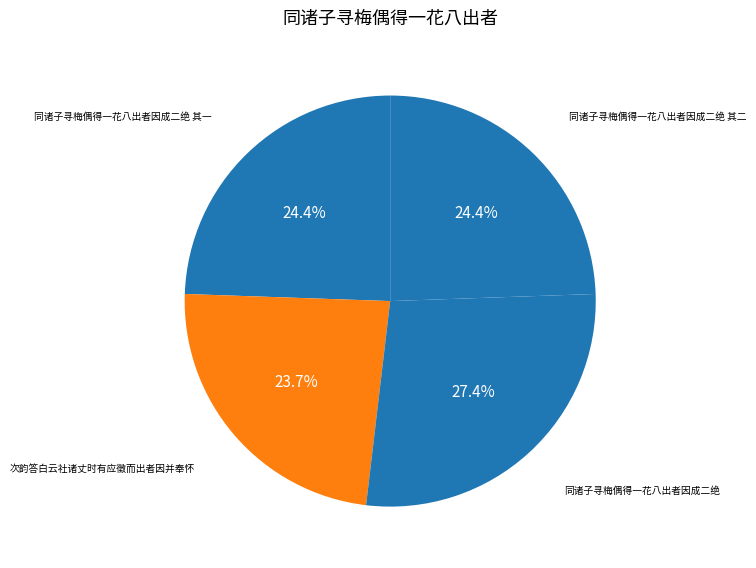

Count the number of slices in the pie.

4